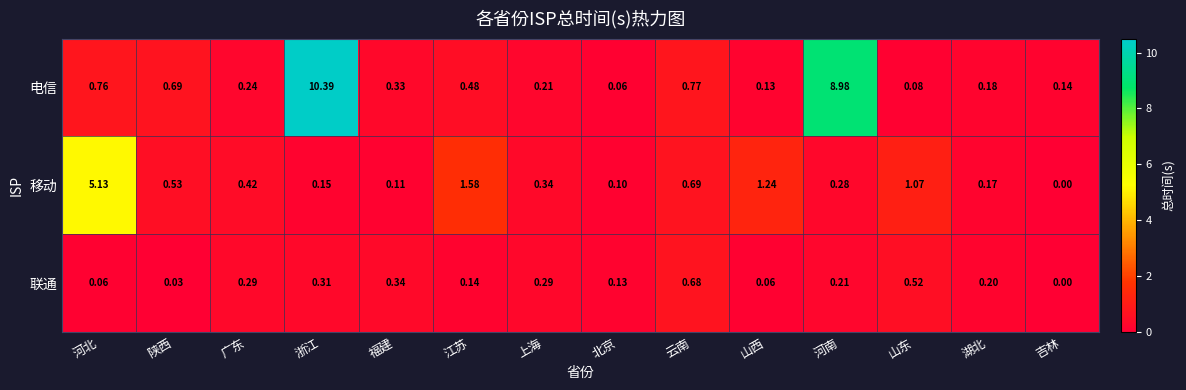

Is the value of 联通 at 湖北 greater than the value of 电信 at 上海?

No